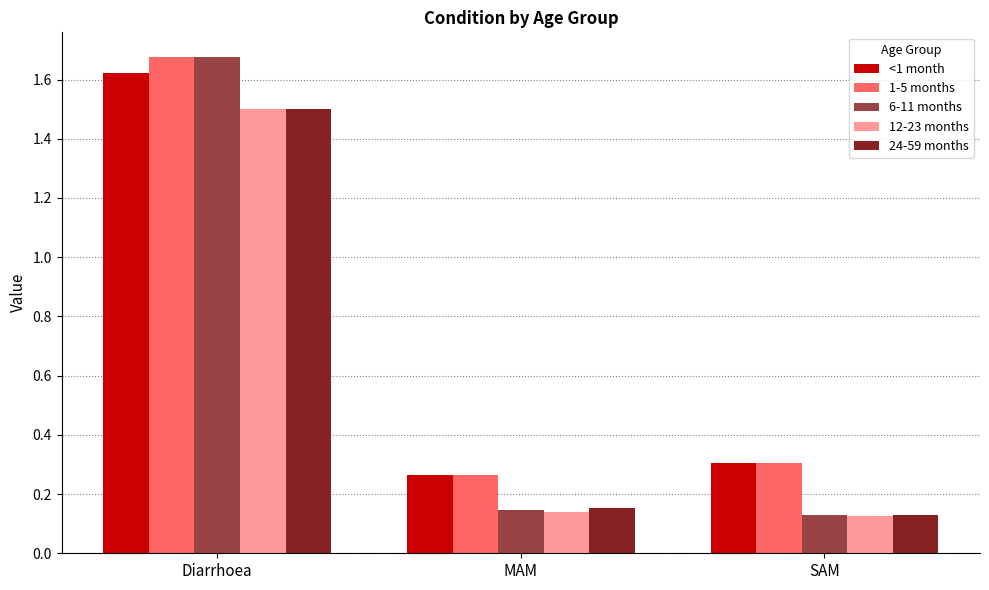

What are all the series names shown in the legend?

<1 month, 1-5 months, 6-11 months, 12-23 months, 24-59 months